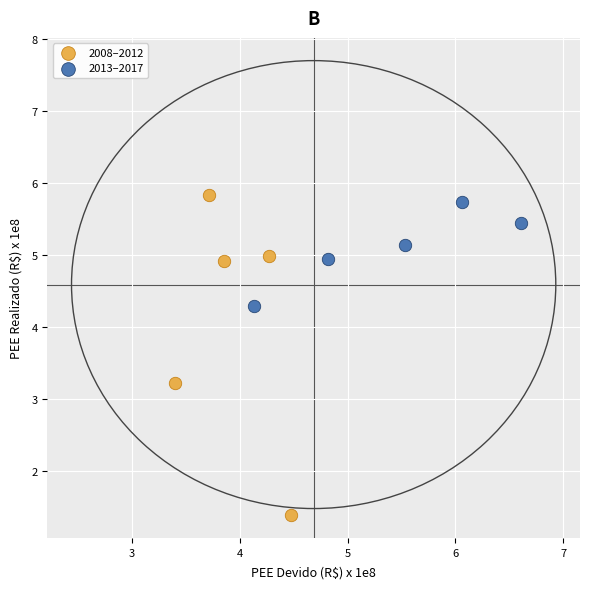

Which series contains the lowest Y value?

2008–2012